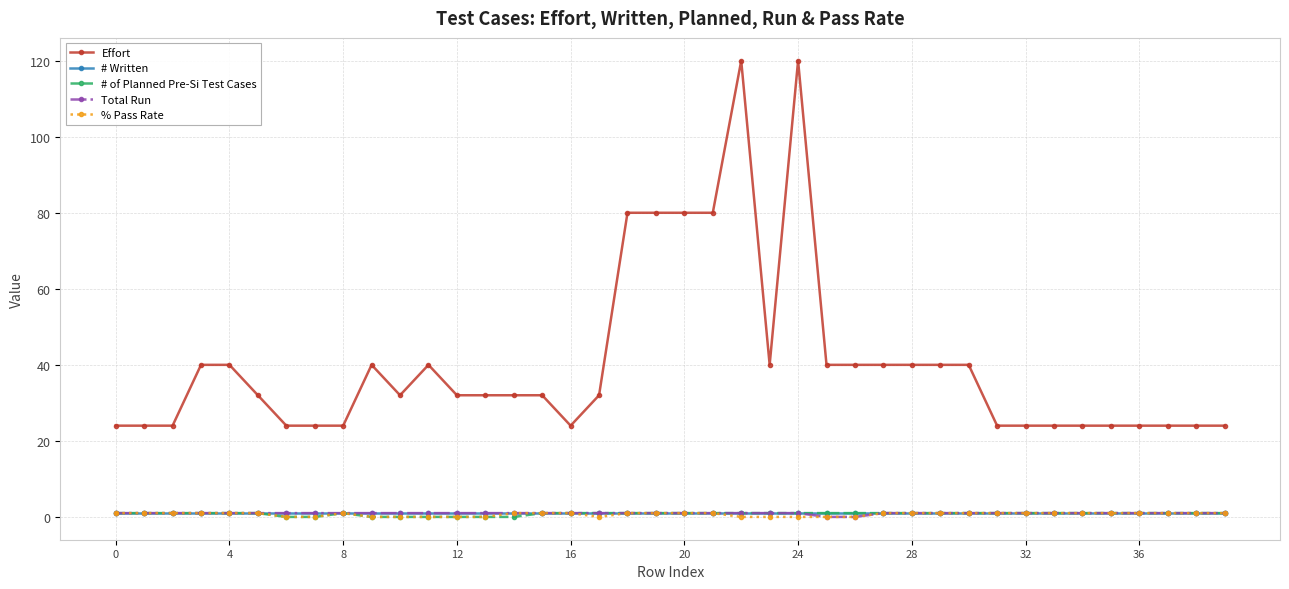

What is the value of the # Written point at the 37th from the left?

1